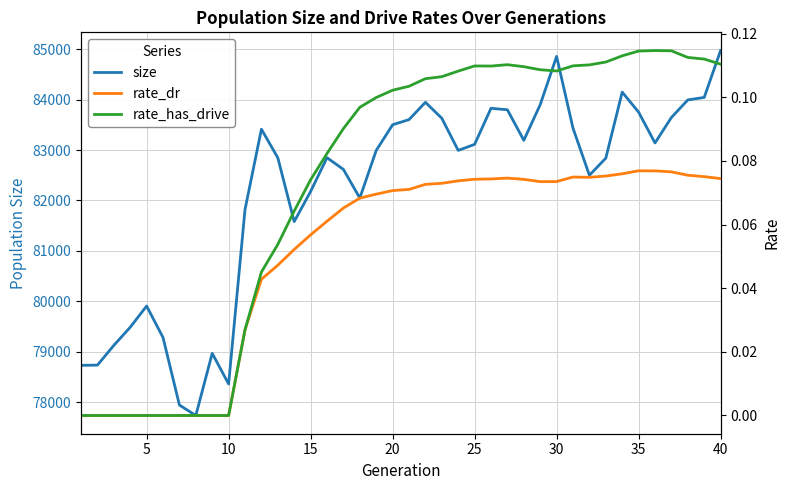

Count the number of data series in this chart.

3